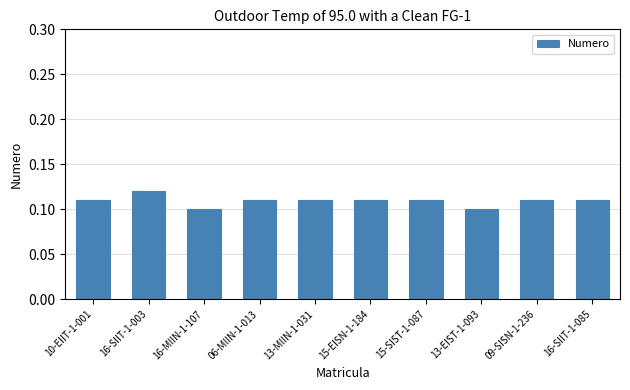

The chart shows a value of 0.2 at 06-MIIN-1-013. True or false?

False